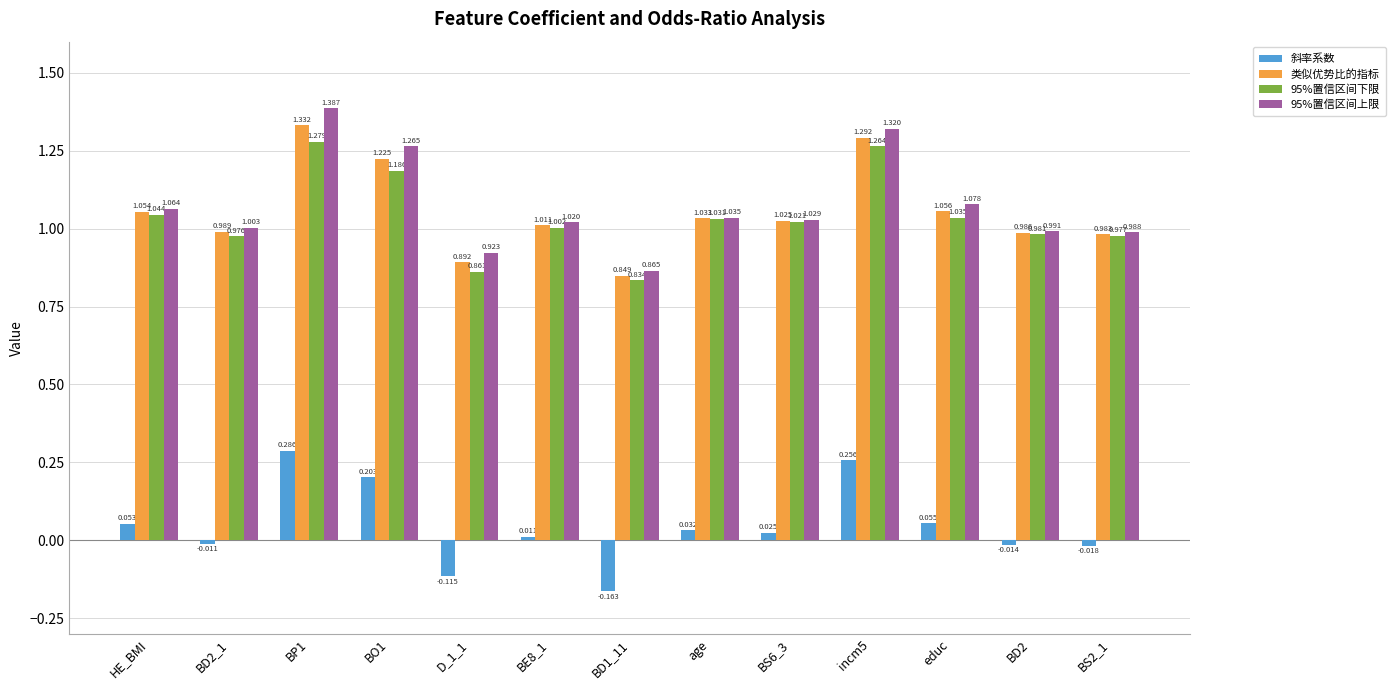

Which series changed the most between BD1_11 and BD2?

斜率系数